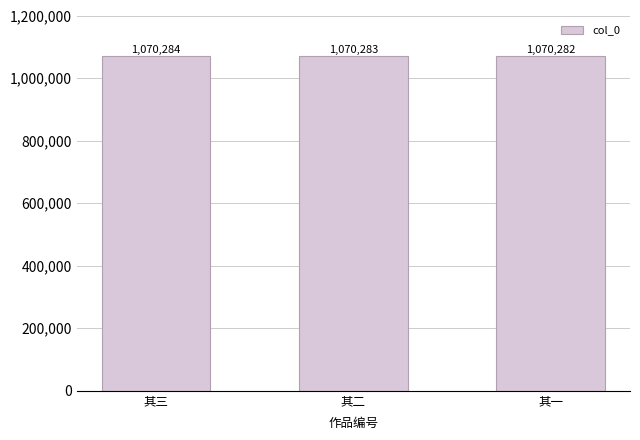

Which category has the highest value across all series?

其三